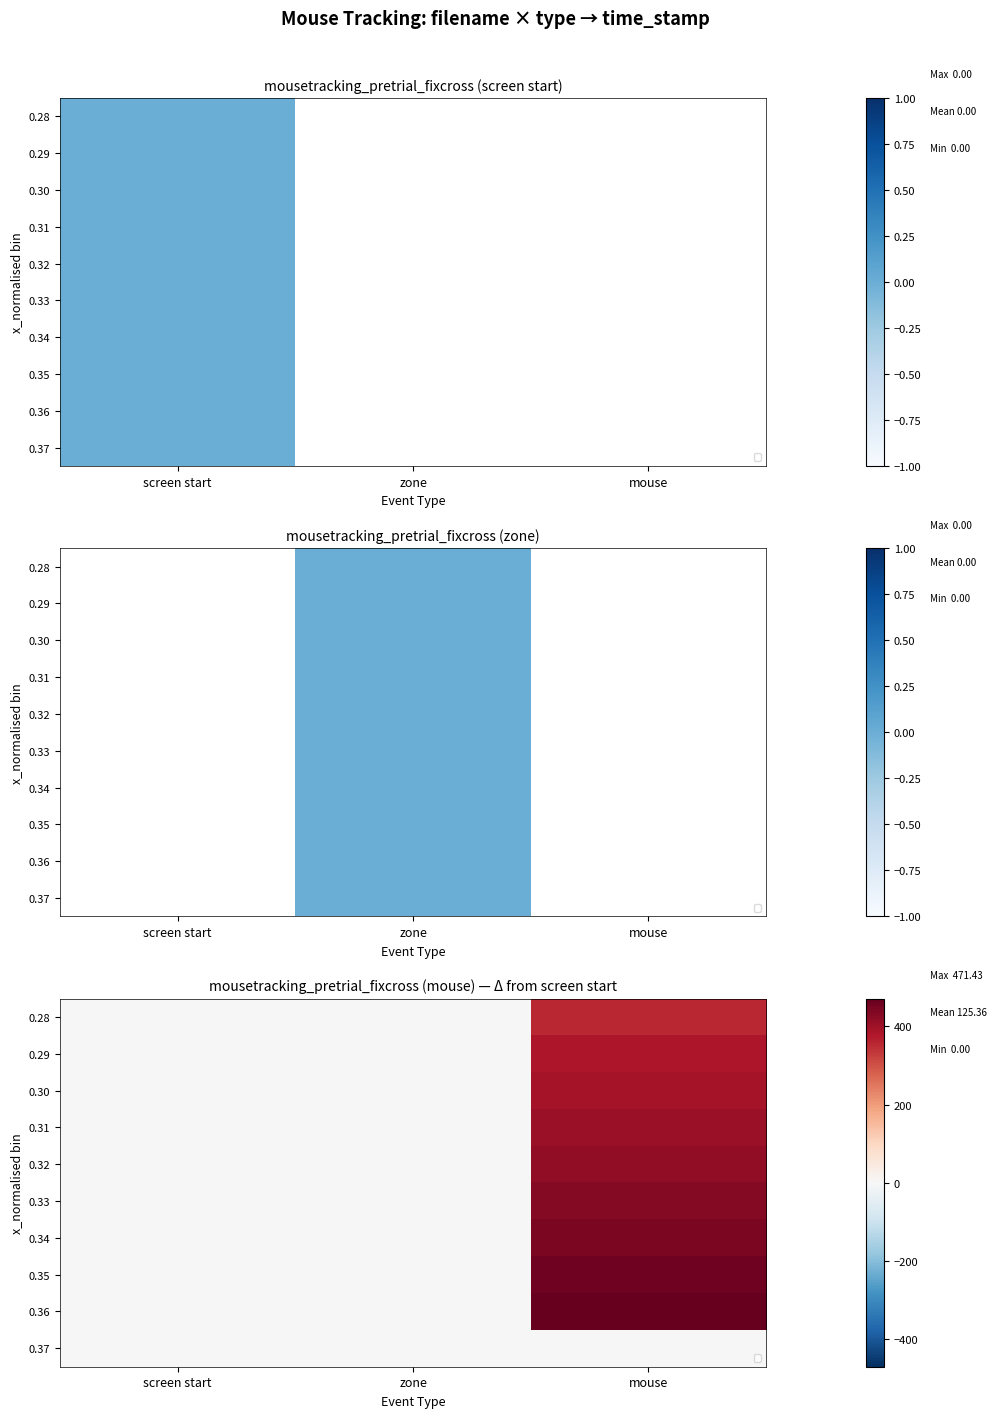

Which series has the largest total across all categories?

0.36